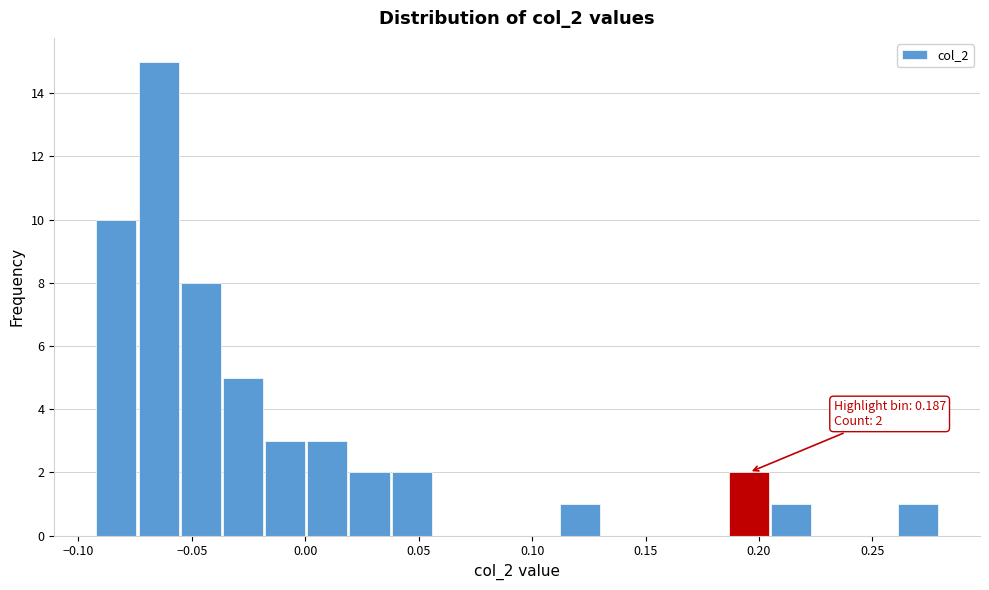

Around what value on the x-axis is the tallest bar? Give the approximate position of its centre, as read against the axis.

-0.065